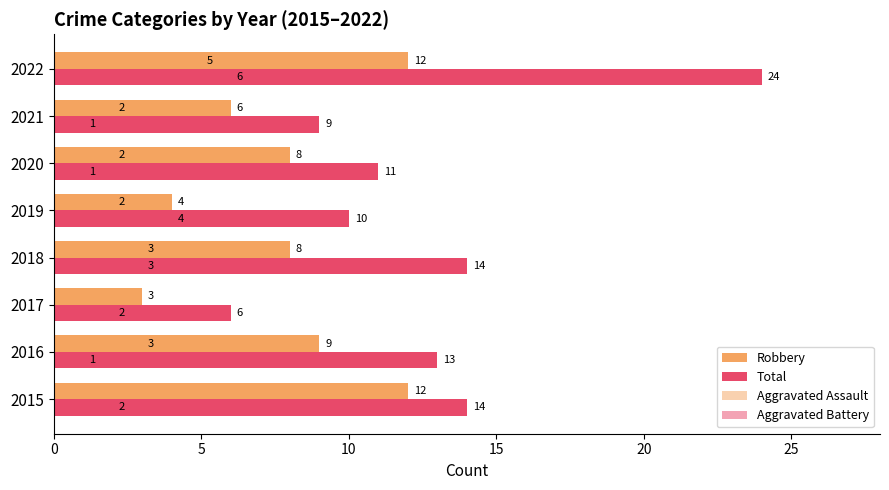

How many data points does each series have?

8